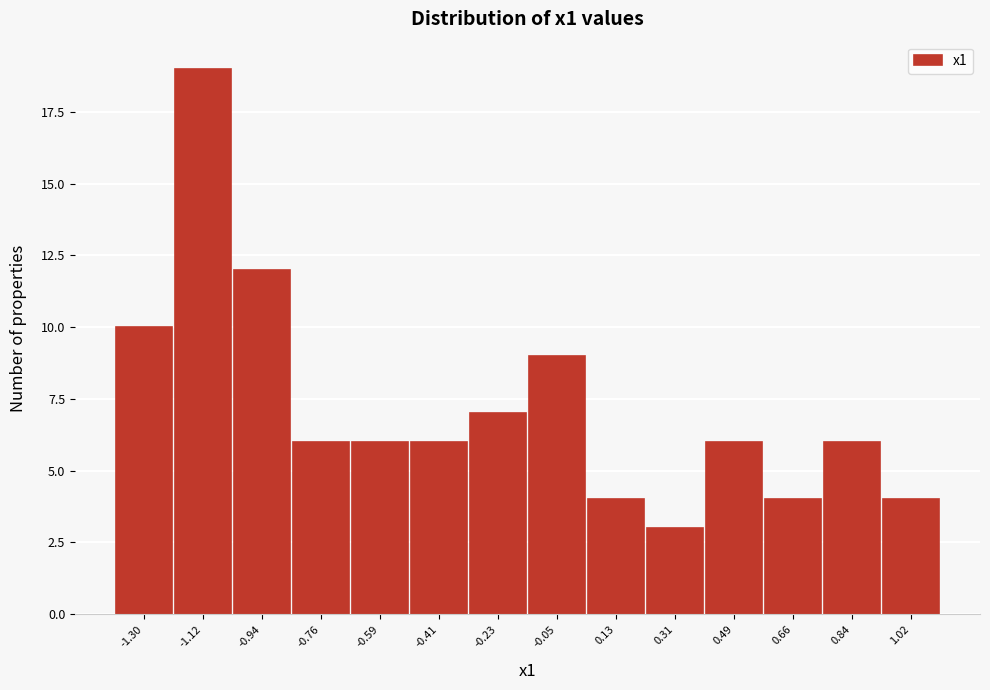

Reading right to left, transcribe all the data shown in this chart.

4	6	4	6	3	4	9	7	6	6	6	12	19	10